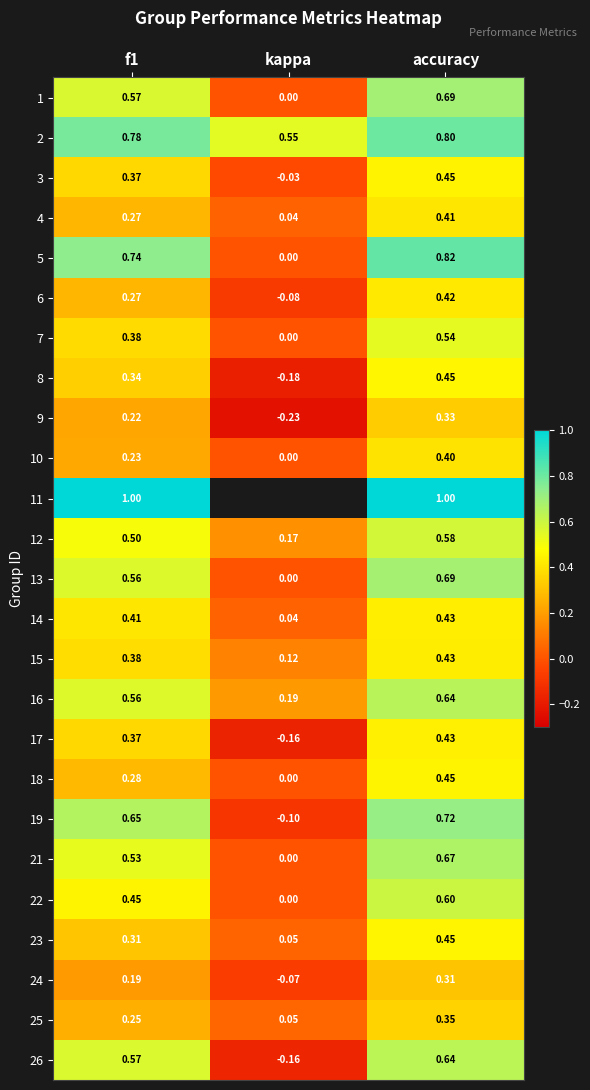

At which category is the sum across all series the highest?

accuracy